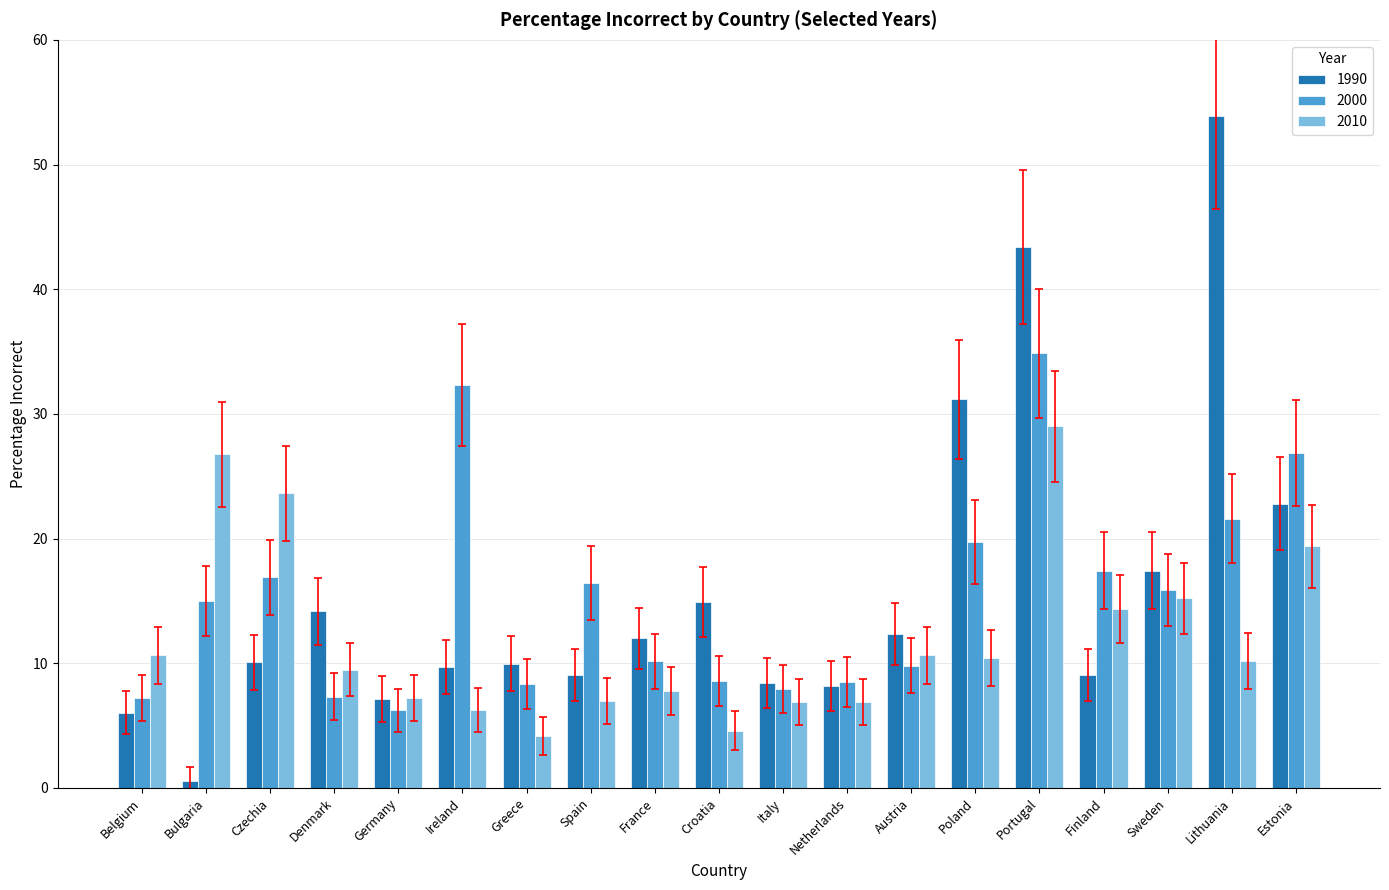

What is the value of the 2000 bar at the 3rd from the left?

16.9